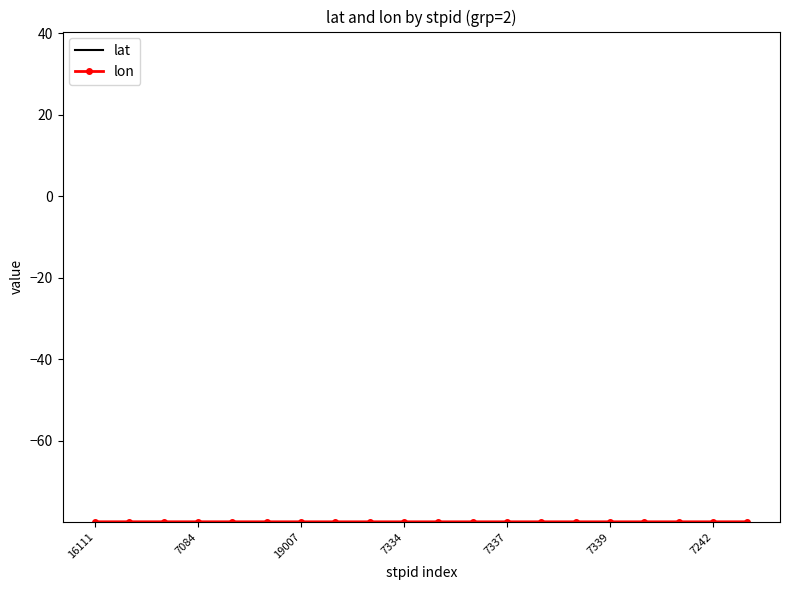

What is the greatest value displayed?

40.4